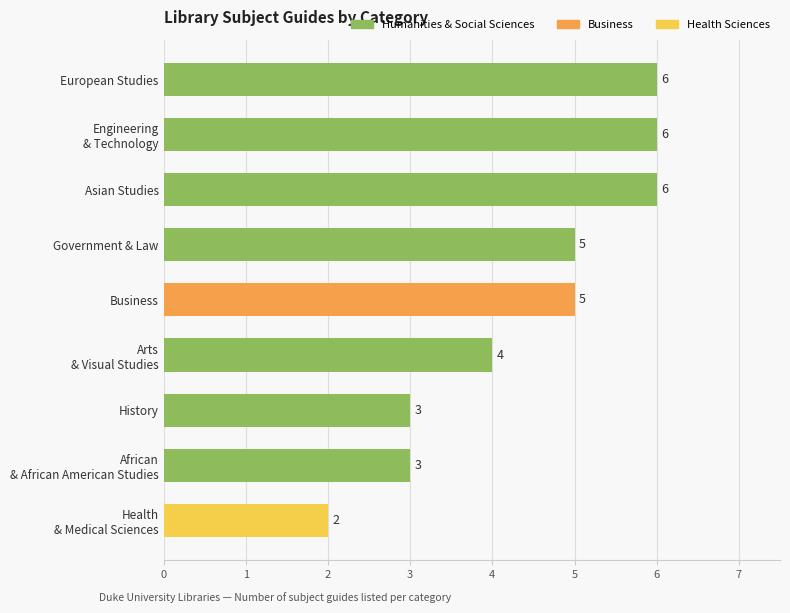

The value at History is 4. True or false?

False